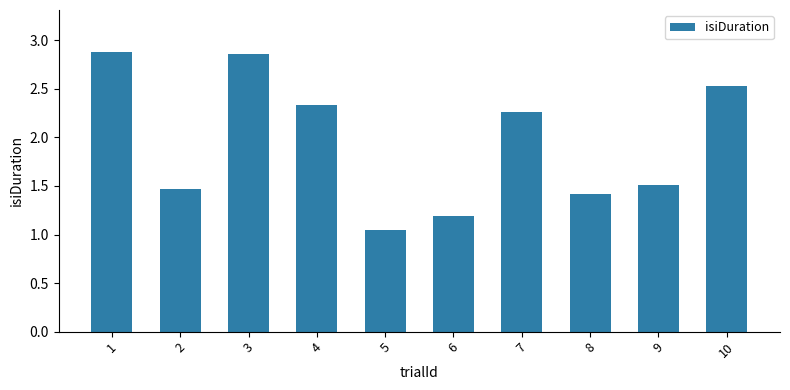

Between 6 and 10, which is larger?

10